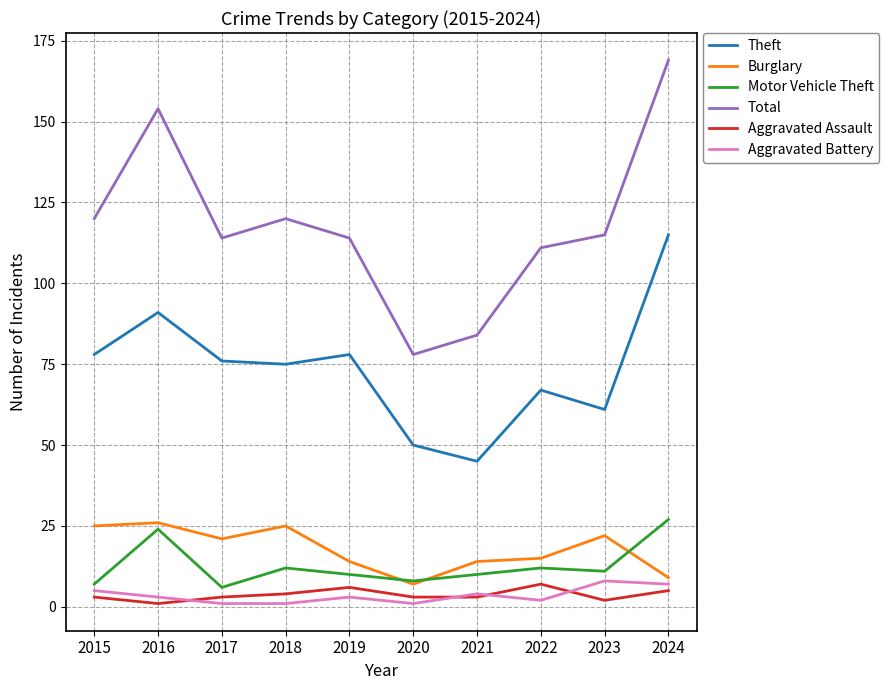

Which category has the highest value in the Theft series?

2024